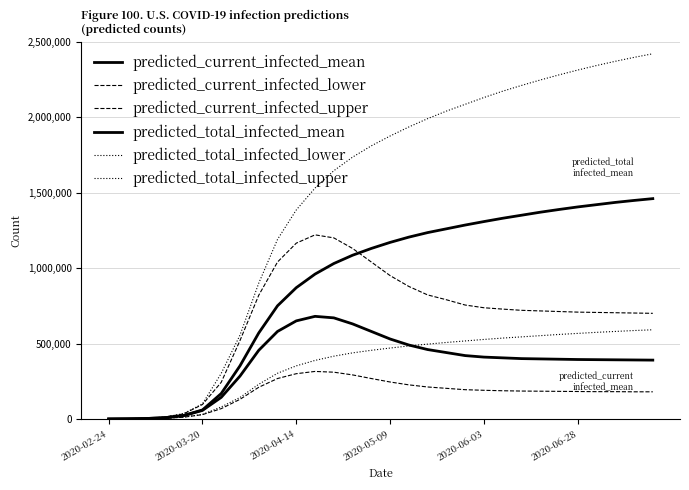

Which series has the largest total across all categories?

predicted_total_infected_upper